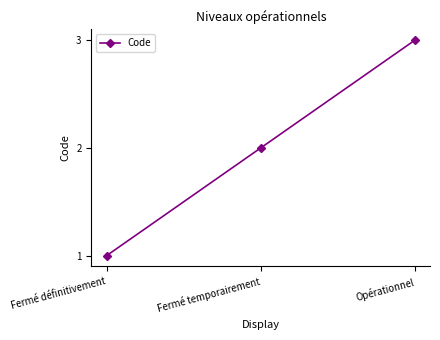

Rank the categories by value from highest to lowest.

Opérationnel, Fermé temporairement, Fermé définitivement